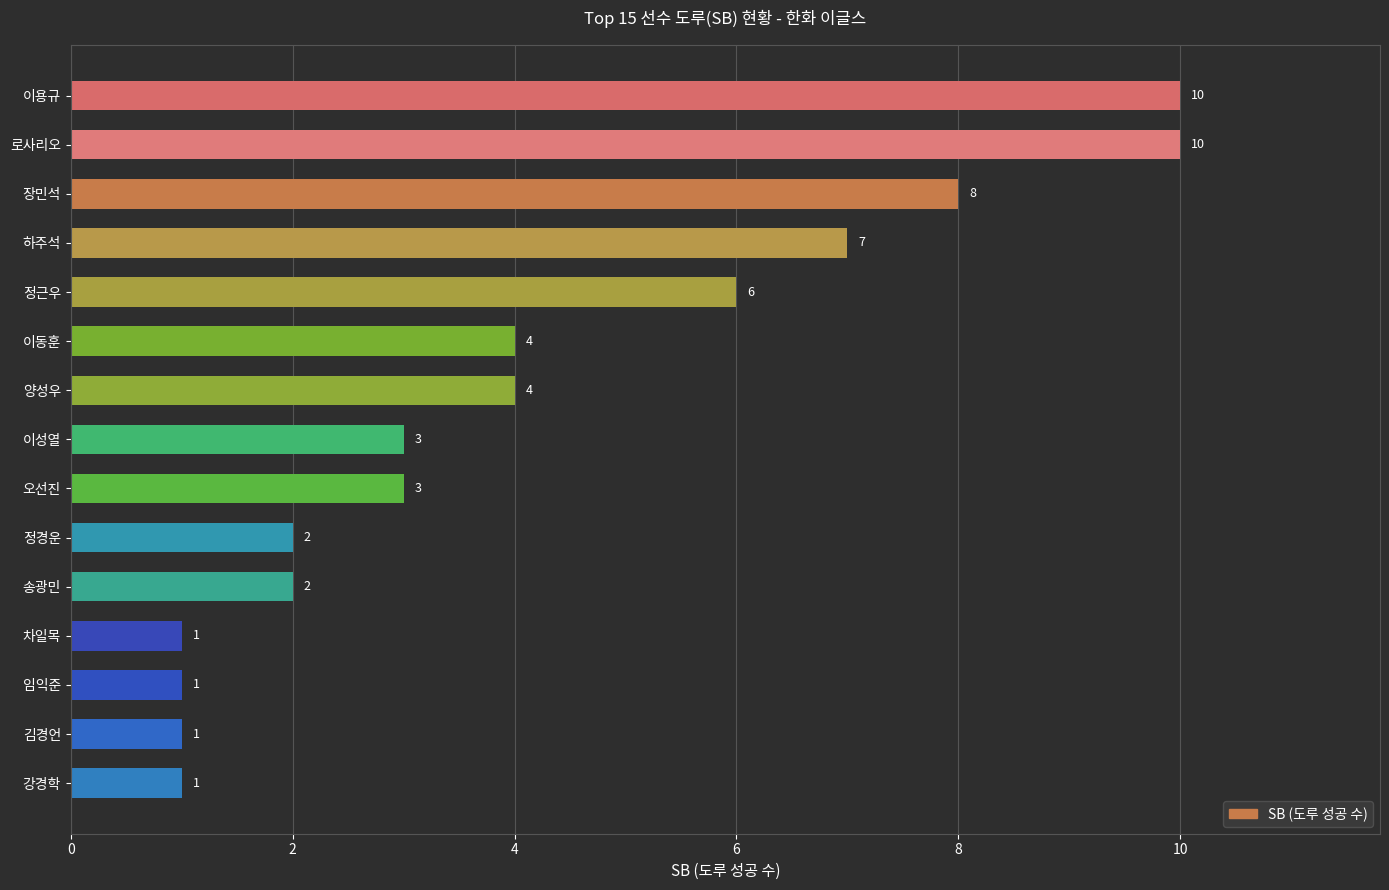

What is the sum of the values at 오선진 and 장민석?

11